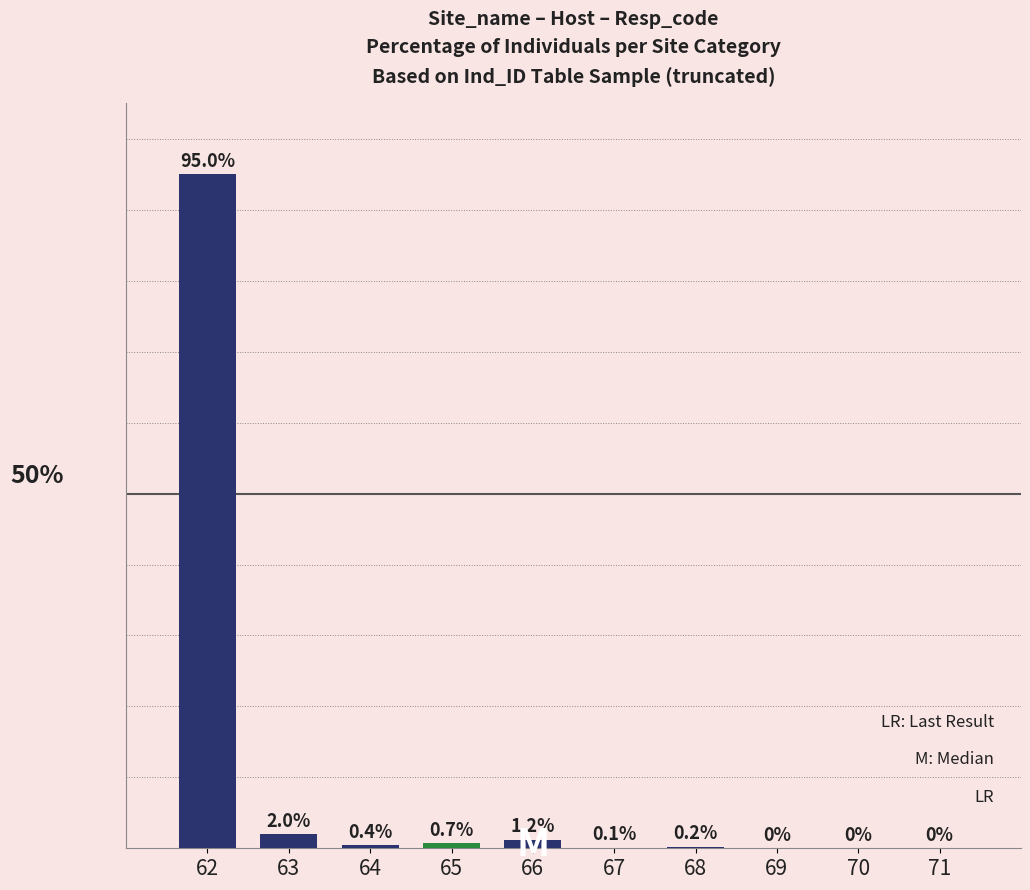

What is the difference between the second highest and minimum values?

2.0